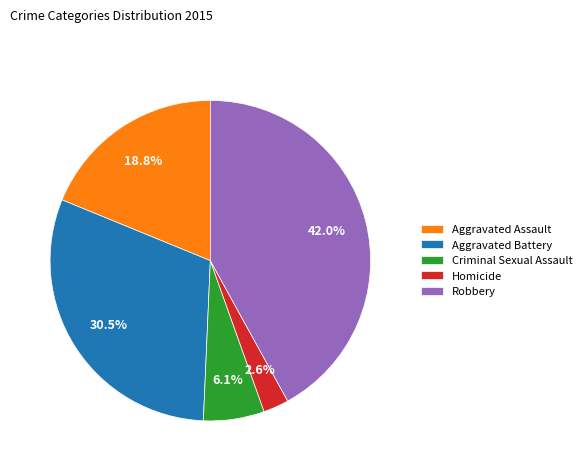

Which slice is the largest?

Robbery